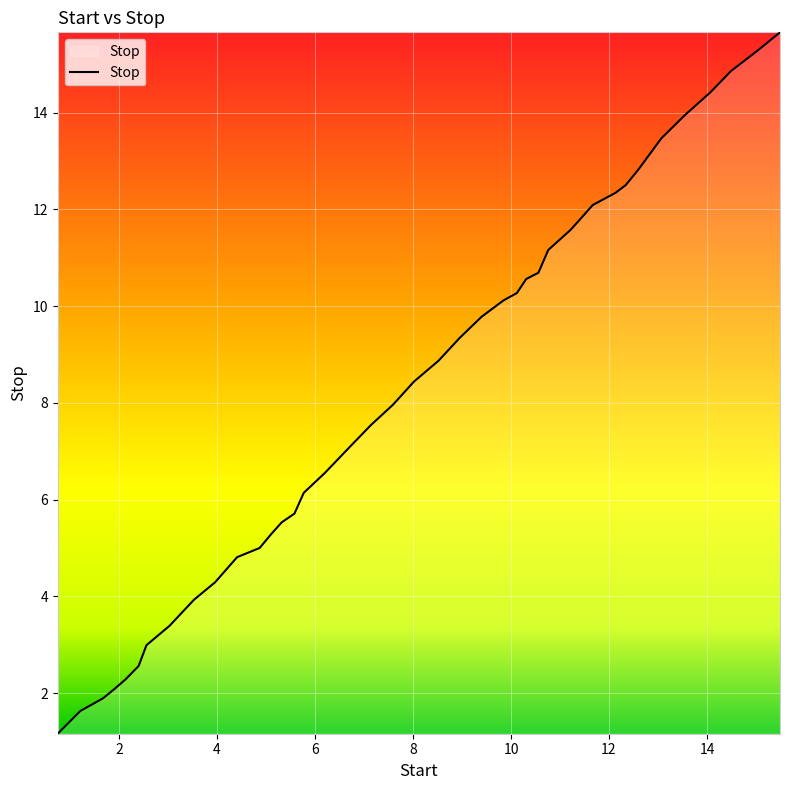

Does the chart have visible grid lines?

Yes